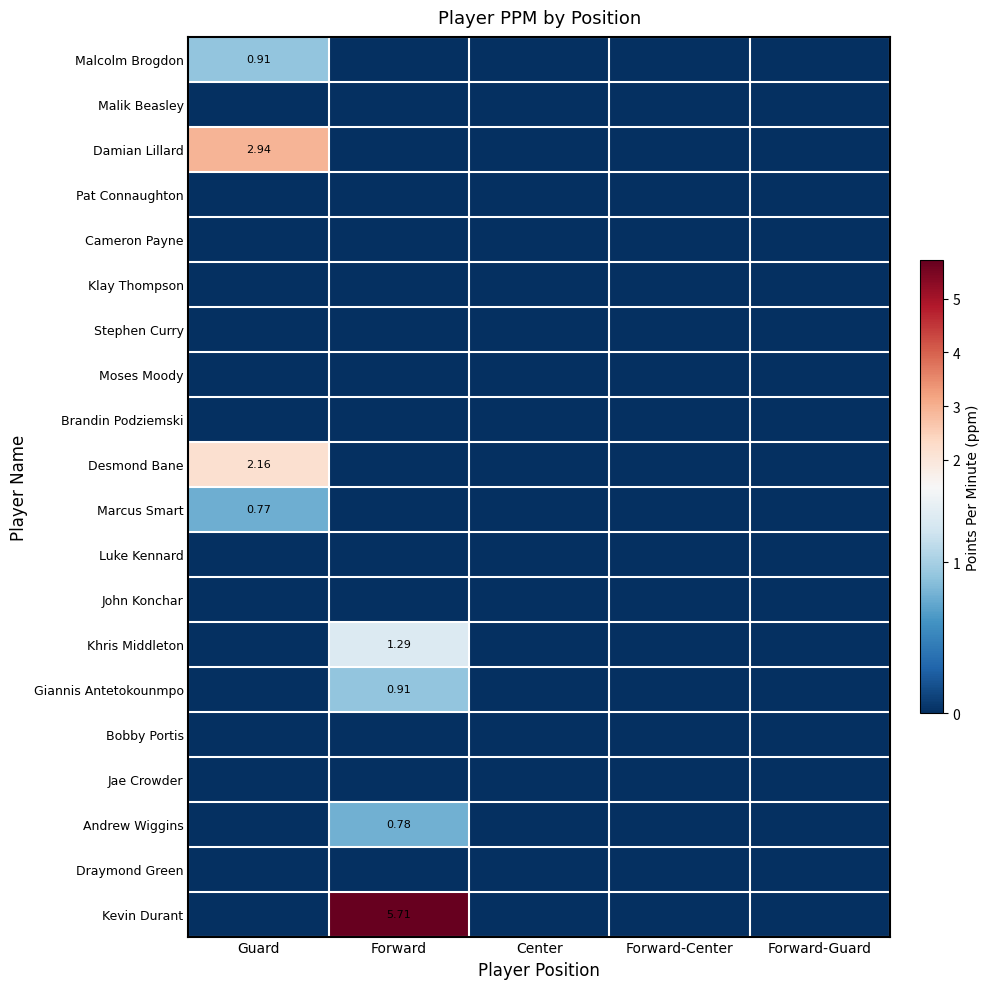

Count the number of data series in this chart.

20